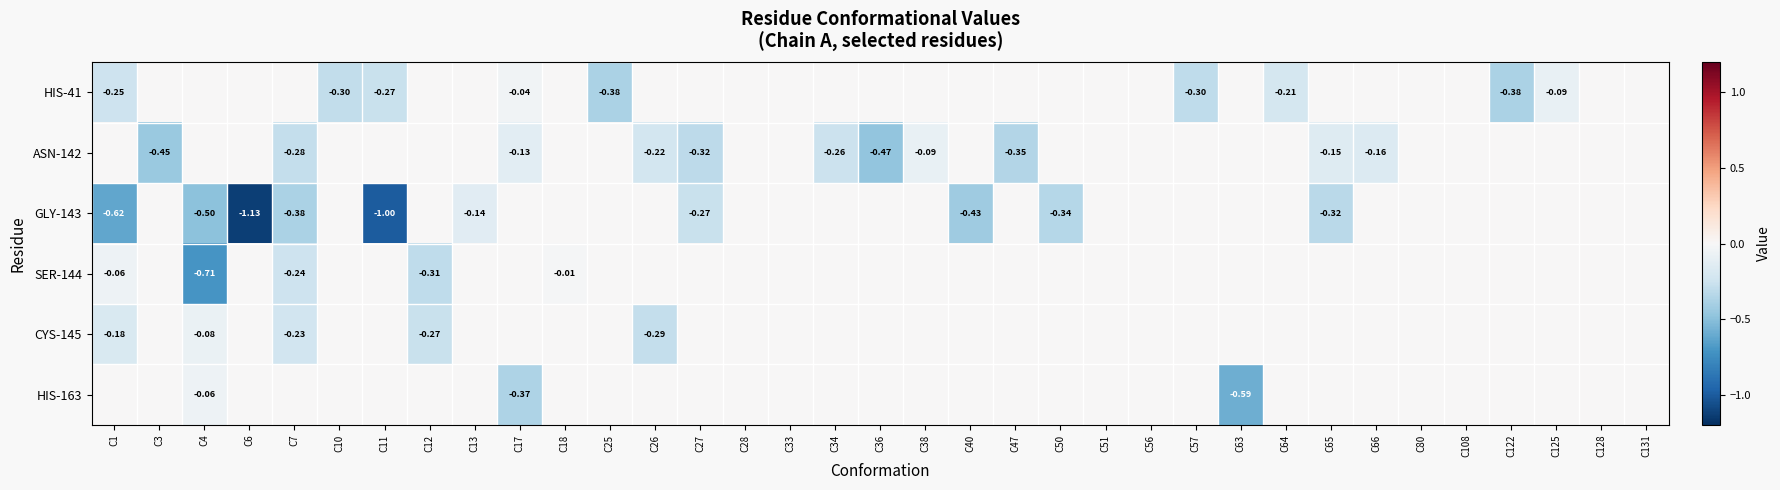

What is the minimum value shown in the chart?

-1.1